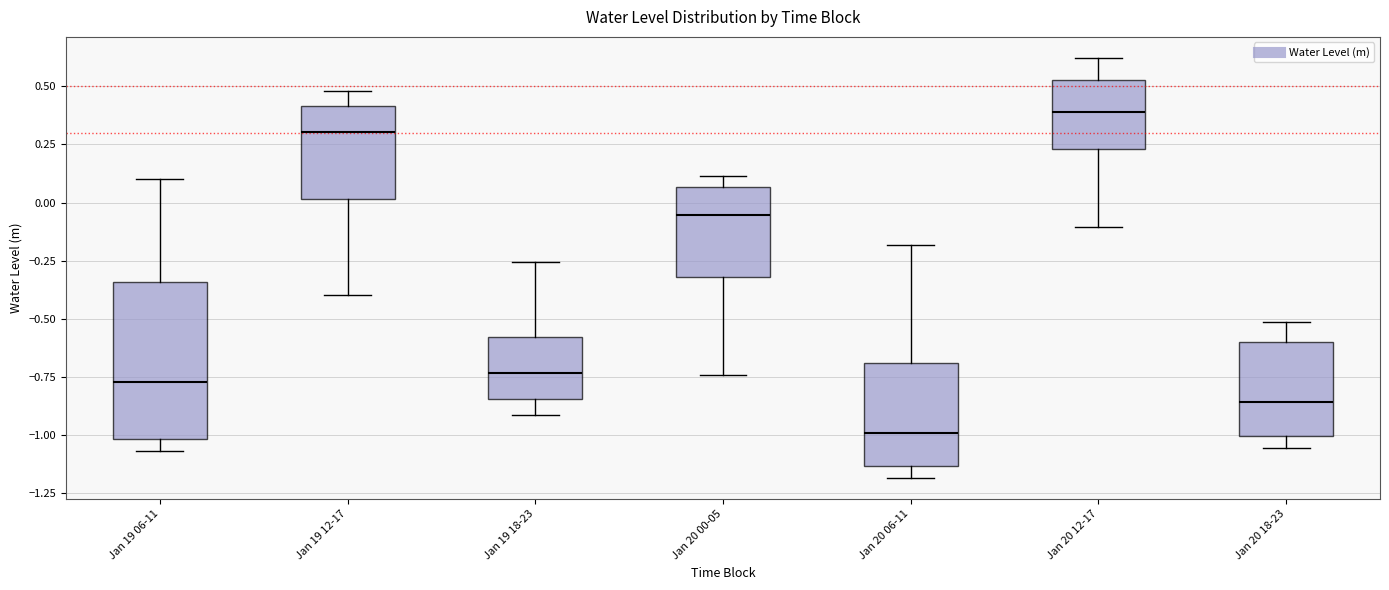

Where does the median line of the box for Jan 20 06-11 sit on the y-axis? The values are not printed on the chart, so give them approximately, as read against the axis.

-1.00